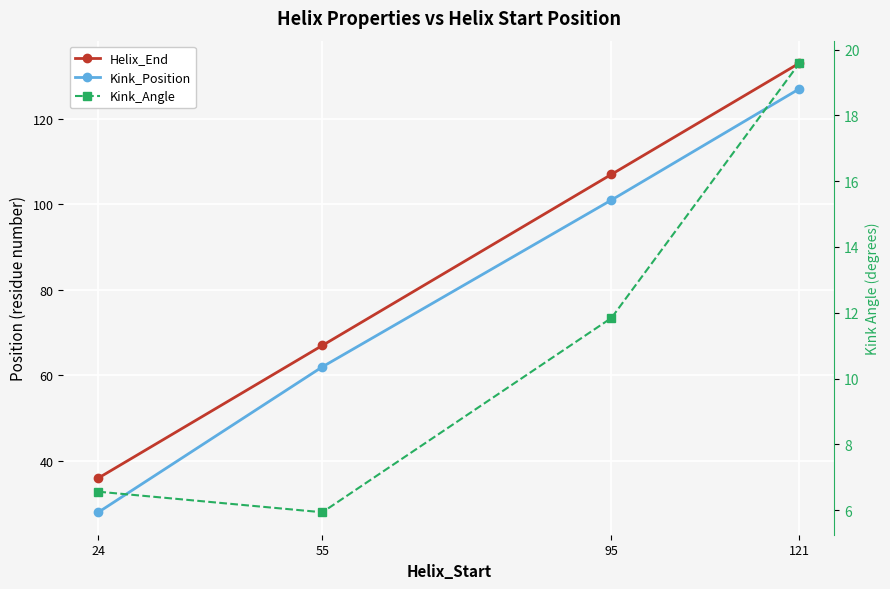

Reading right to left, what are all the values shown in this chart?

Helix_End: 133.0	107.0	67.0	36.0
Kink_Position: 127.0	101.0	62.0	28.0
Kink_Angle: 19.6	11.8	5.9	6.6